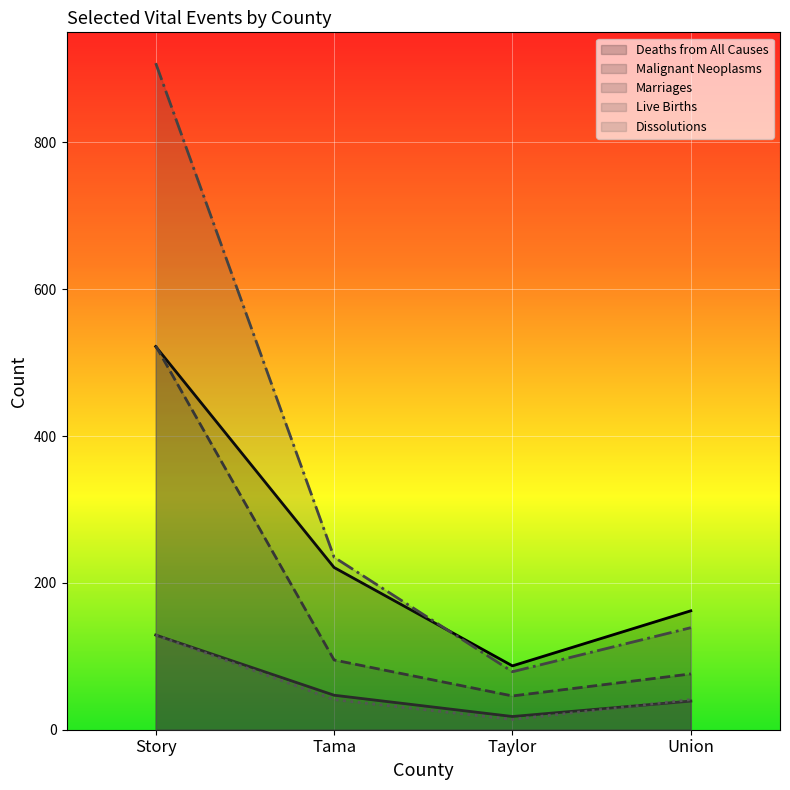

Which category has the highest value in the Live Births series?

Story